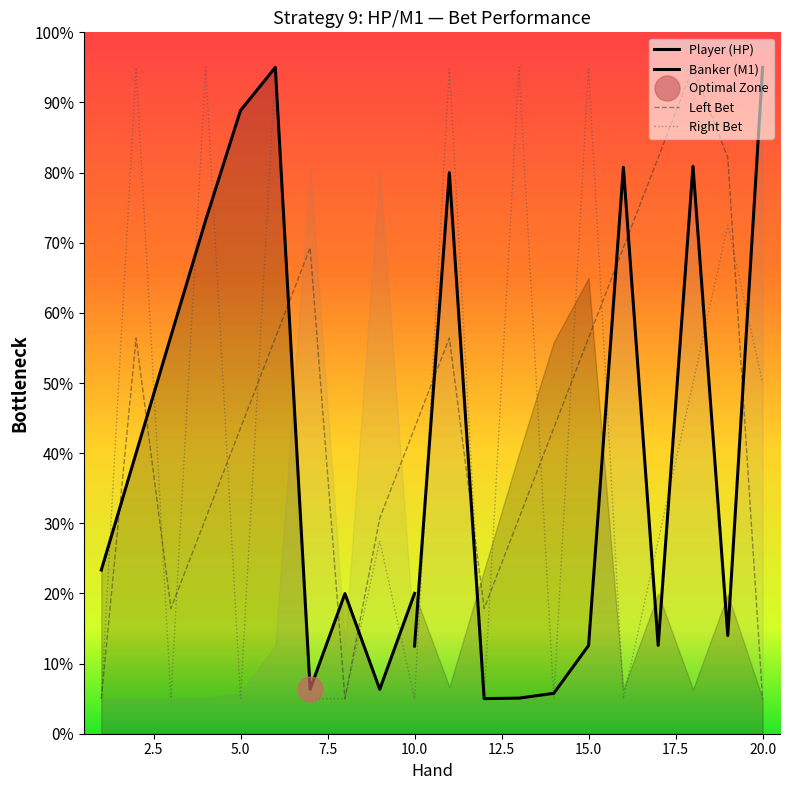

What is the sum of all Left Bet values?

897.1